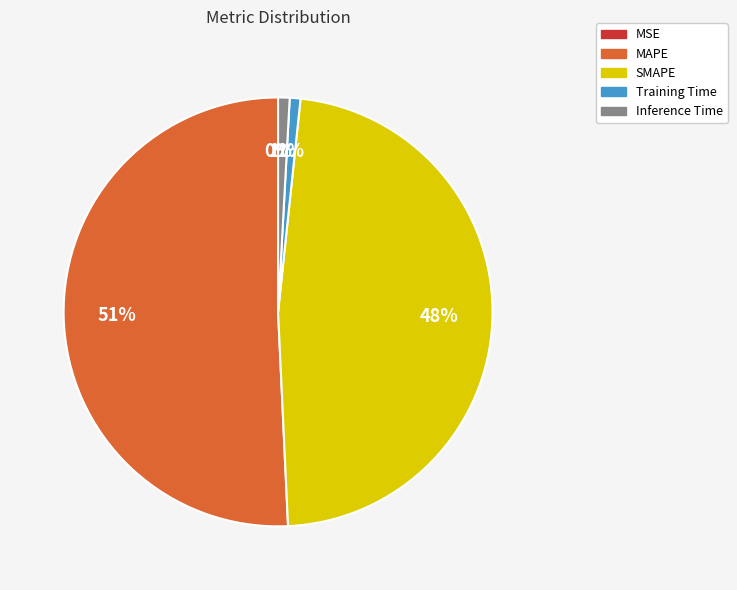

Do Inference Time and MAPE together represent more than half of the pie?

Yes